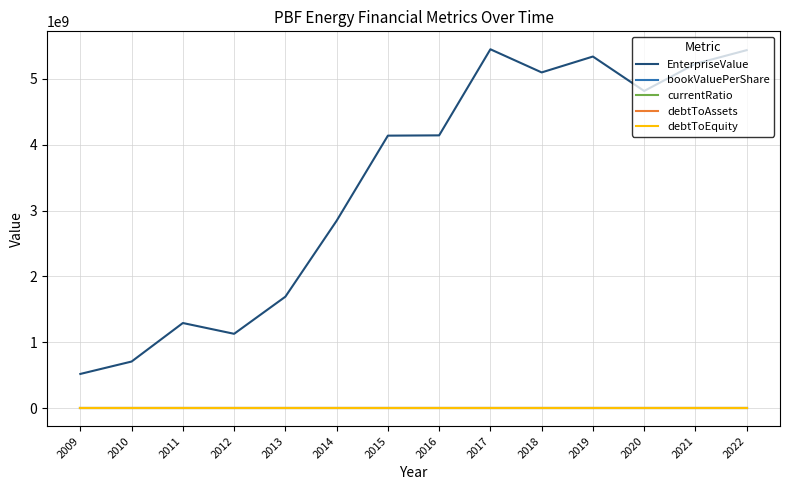

Which series has the widest spread of values?

EnterpriseValue